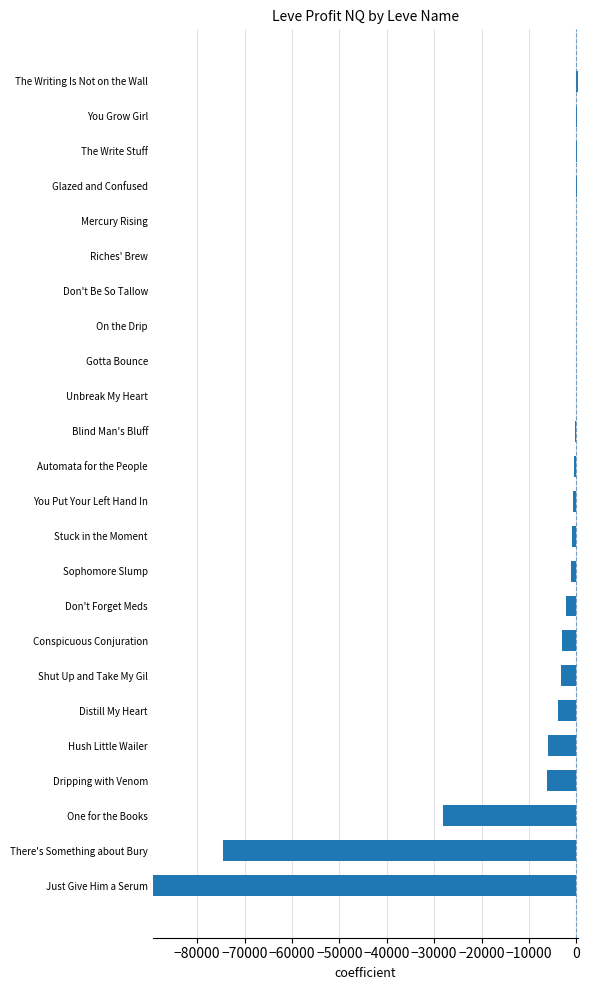

What position from the left is You Grow Girl?

23